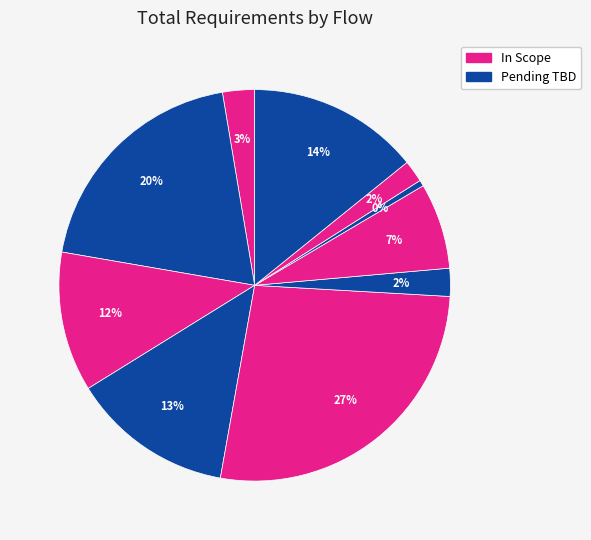

How many segments does this pie chart have?

10